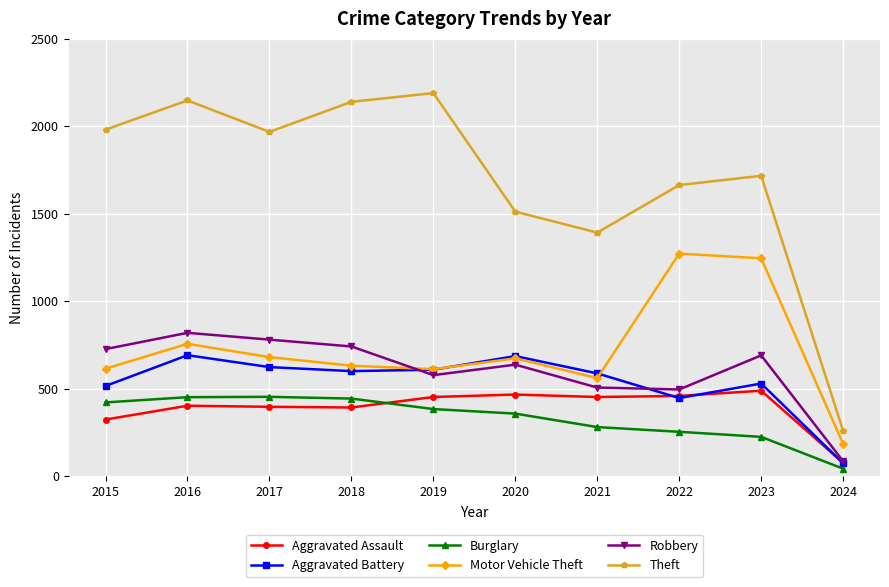

At which category is the sum across all series the highest?

2016